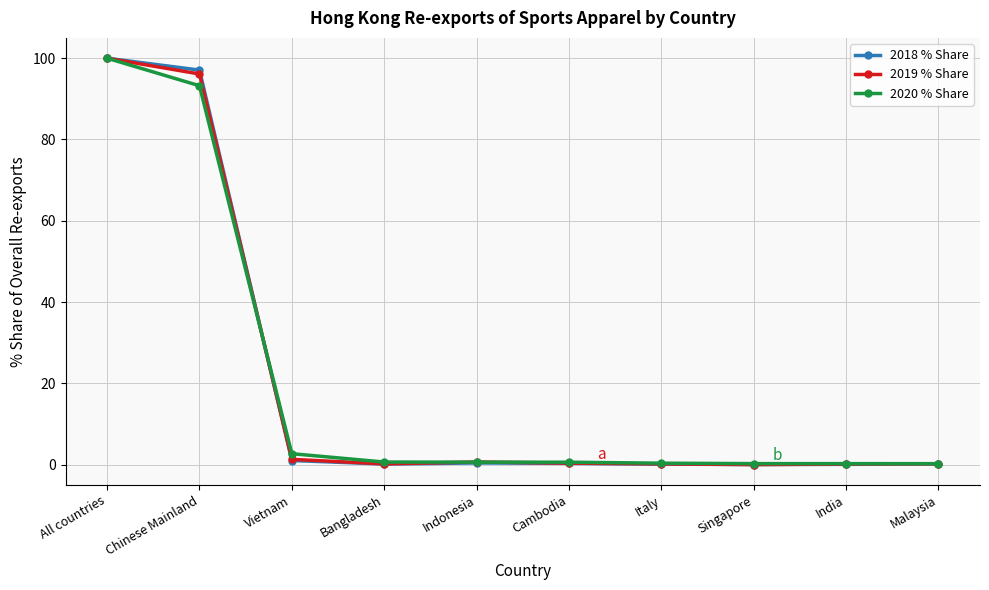

Is it true that 2019 % Share equals 1.3 at Vietnam?

True